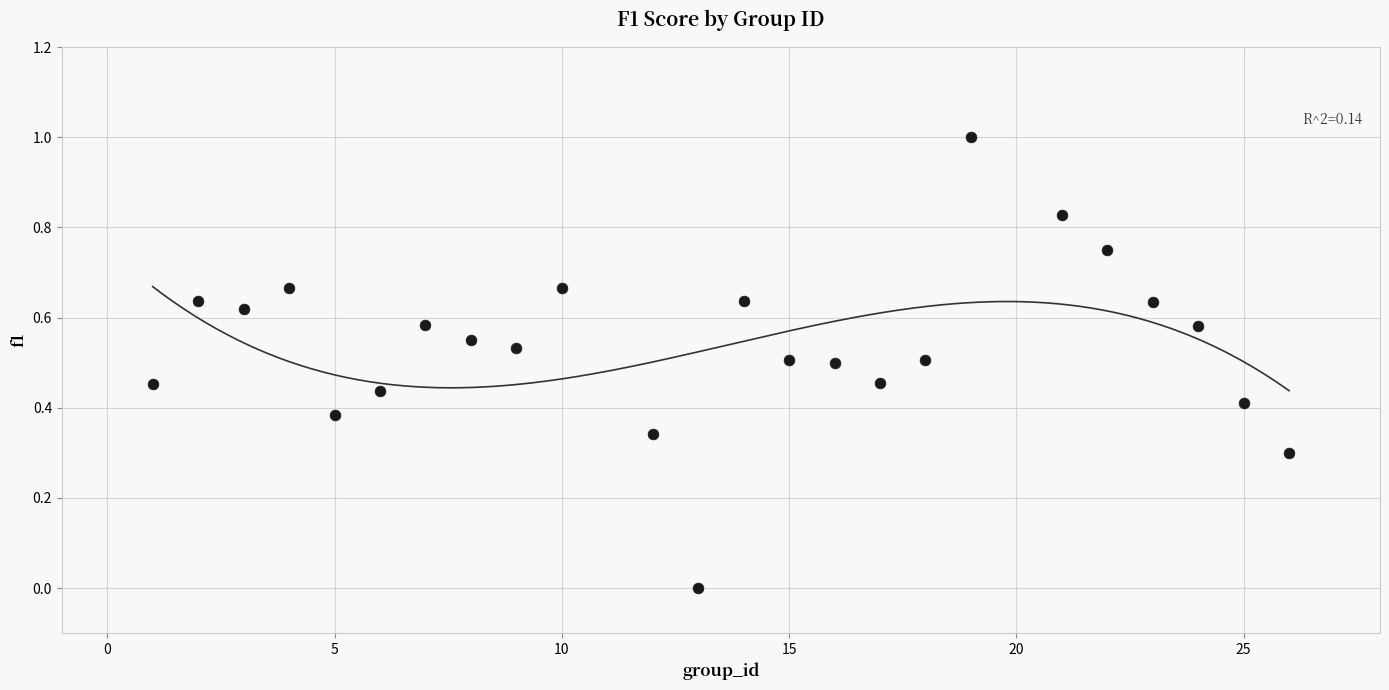

What is the range of X values (max minus min)?

25.0